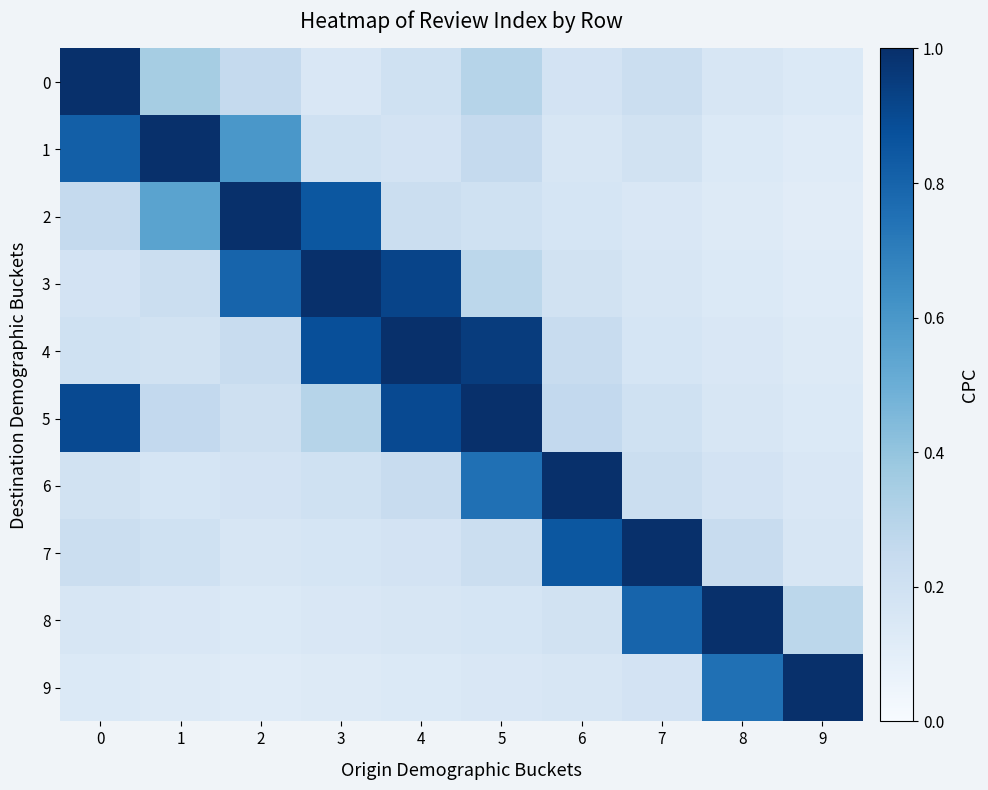

Reading right to left, transcribe all the data shown in this chart.

0: 9=0.1	8=0.2	7=0.2	6=0.2	5=0.3	4=0.2	3=0.1	2=0.2	1=0.3	0=1.0
1: 9=0.1	8=0.1	7=0.2	6=0.2	5=0.2	4=0.2	3=0.2	2=0.6	1=1.0	0=0.8
2: 9=0.1	8=0.1	7=0.1	6=0.2	5=0.2	4=0.2	3=0.8	2=1.0	1=0.6	0=0.2
3: 9=0.1	8=0.1	7=0.2	6=0.2	5=0.3	4=0.9	3=1.0	2=0.8	1=0.2	0=0.2
4: 9=0.1	8=0.1	7=0.2	6=0.2	5=0.9	4=1.0	3=0.9	2=0.2	1=0.2	0=0.2
5: 9=0.1	8=0.2	7=0.2	6=0.3	5=1.0	4=0.9	3=0.3	2=0.2	1=0.3	0=0.9
6: 9=0.1	8=0.2	7=0.2	6=1.0	5=0.8	4=0.2	3=0.2	2=0.2	1=0.2	0=0.2
7: 9=0.2	8=0.2	7=1.0	6=0.8	5=0.2	4=0.2	3=0.2	2=0.2	1=0.2	0=0.2
8: 9=0.3	8=1.0	7=0.8	6=0.2	5=0.2	4=0.2	3=0.1	2=0.1	1=0.1	0=0.2
9: 9=1.0	8=0.8	7=0.2	6=0.2	5=0.1	4=0.1	3=0.1	2=0.1	1=0.1	0=0.1